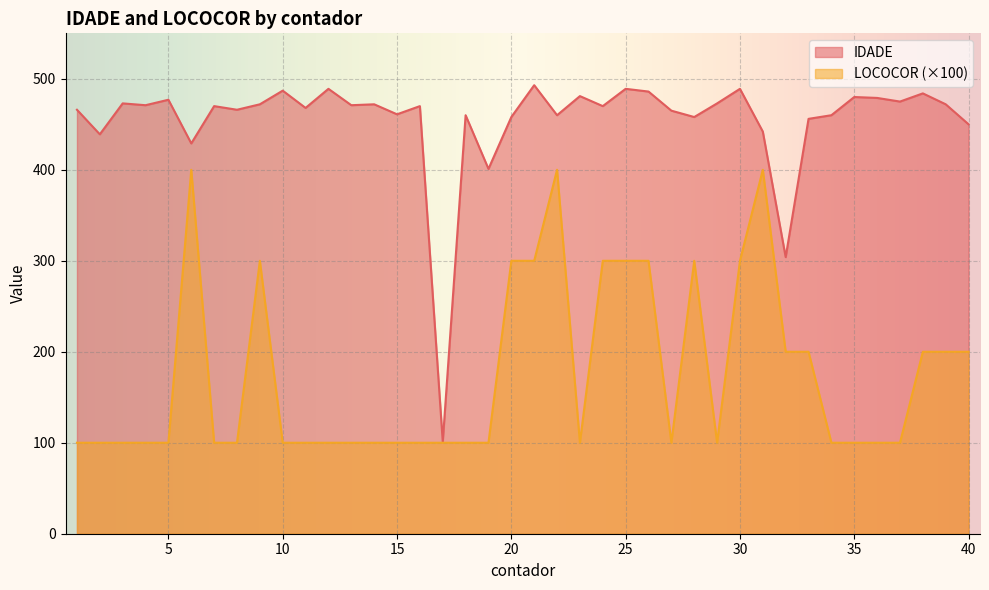

True or false: LOCOCOR and IDADE cross at least once.

False